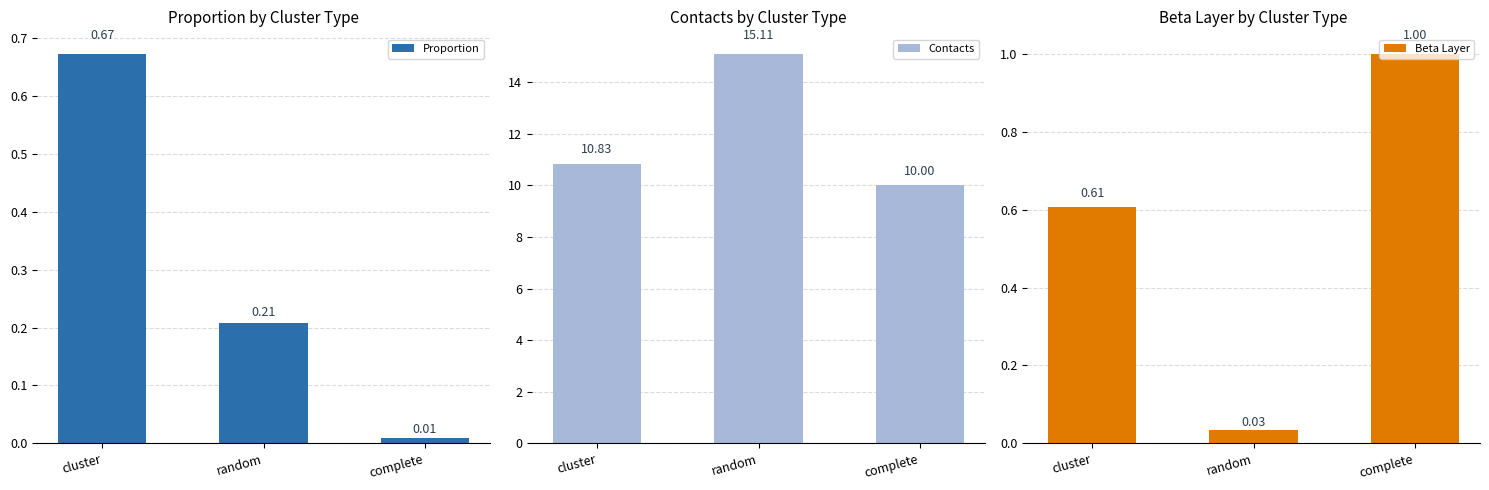

What position from the right is cluster?

3